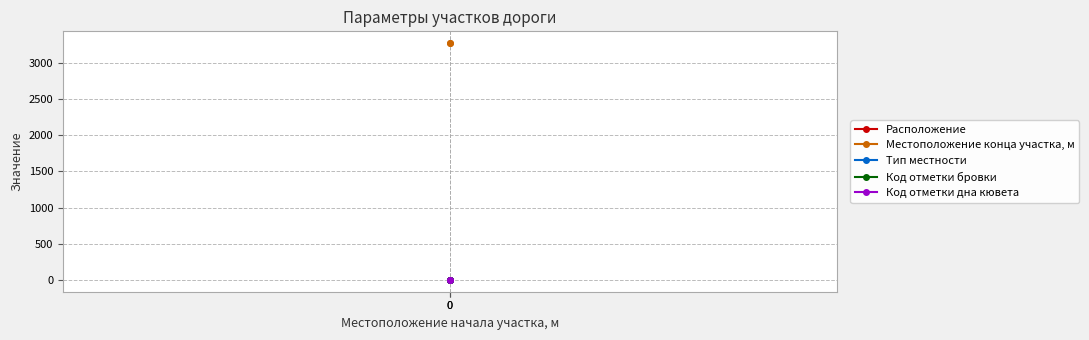

How many distinct data groups are displayed?

5